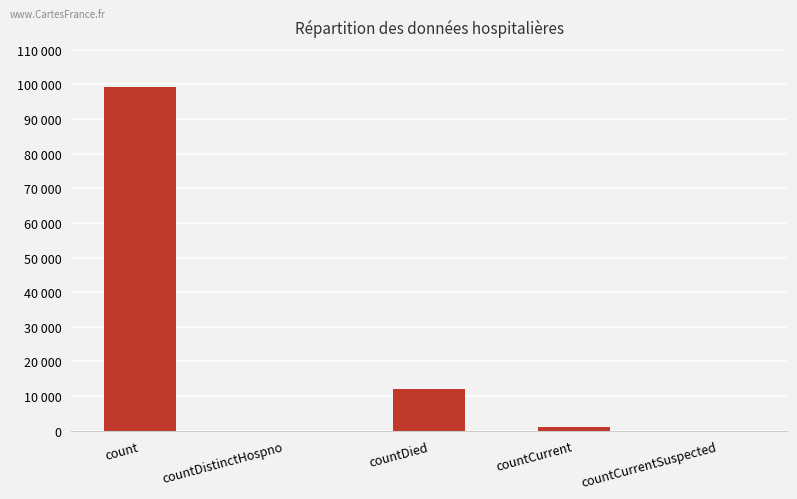

Reading left to right, what are all the values shown in this chart?

count=99207	countDistinctHospno=0	countDied=12151	countCurrent=1108	countCurrentSuspected=0